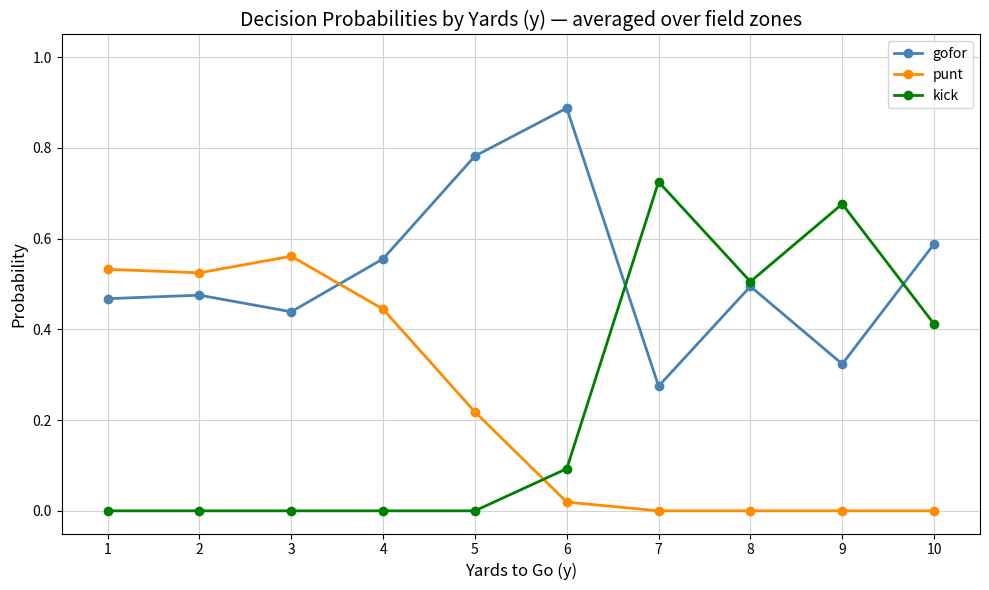

True or false: kick has a value of 0.2 at 7.

False